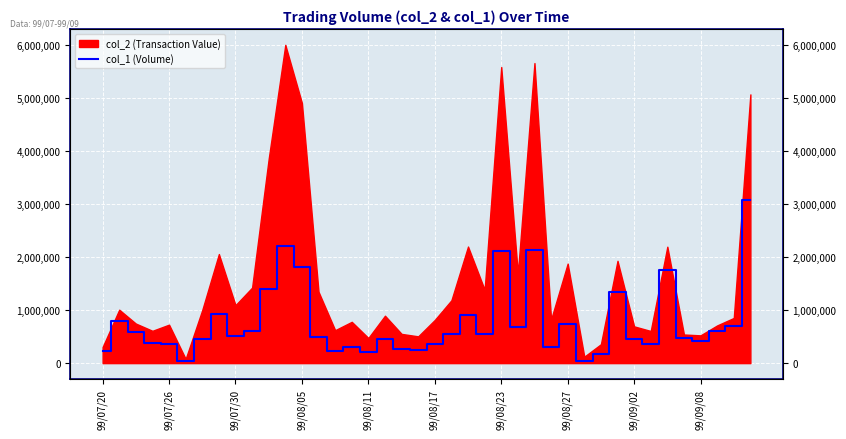

The chart shows a value of 97048 at 99/07/20. True or false?

False